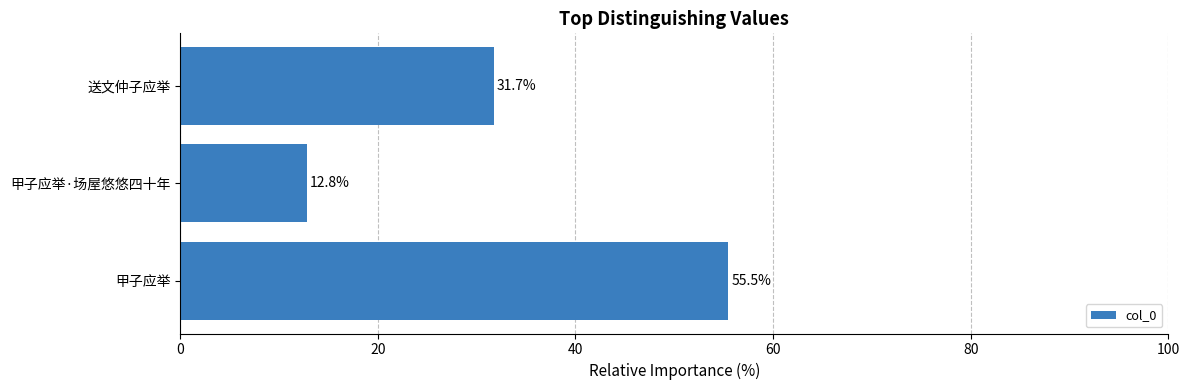

What is the change in value from 甲子应举·场屋悠悠四十年 to 送文仲子应举?

+18.9